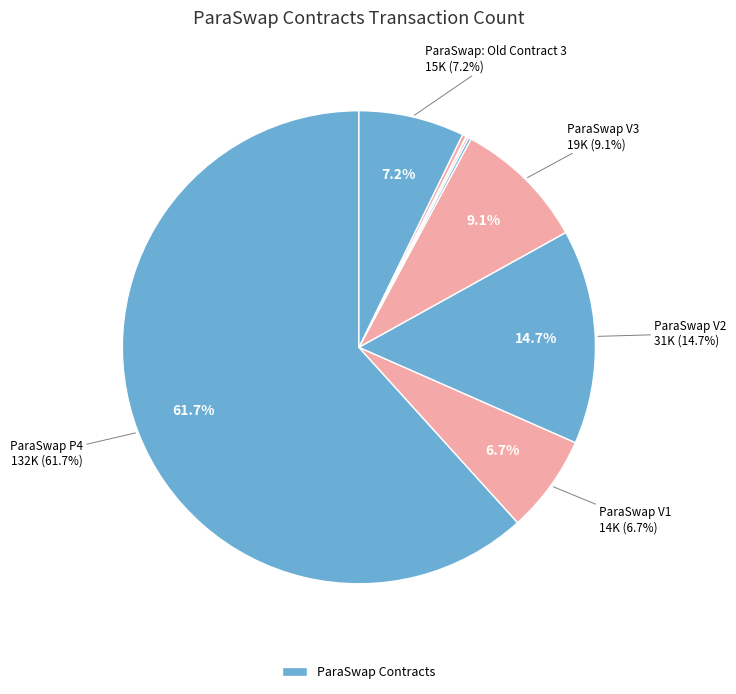

Do ParaSwap V1 and ParaSwap: Old Contract 2 together represent more than half of the pie?

No